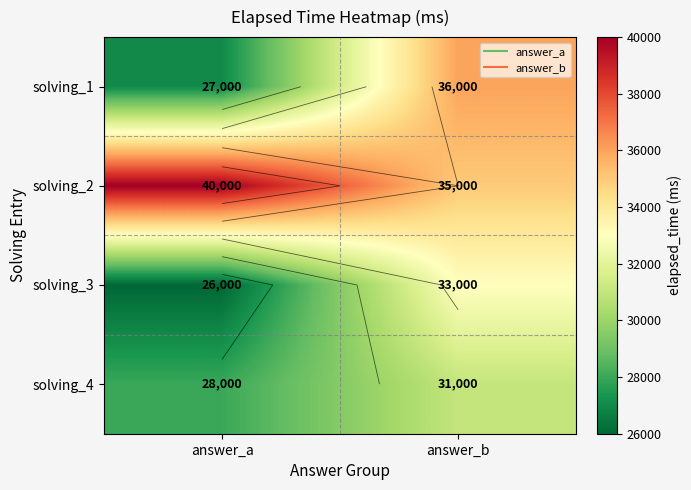

Count the solving_4 values in the range 28000 to 31000.

2